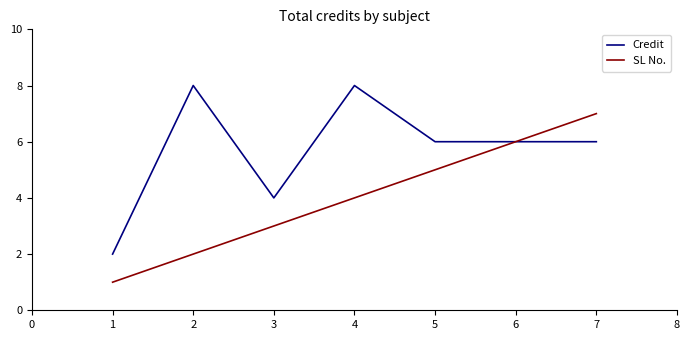

Rank the series by their maximum value, from lowest to highest.

SL No., Credit